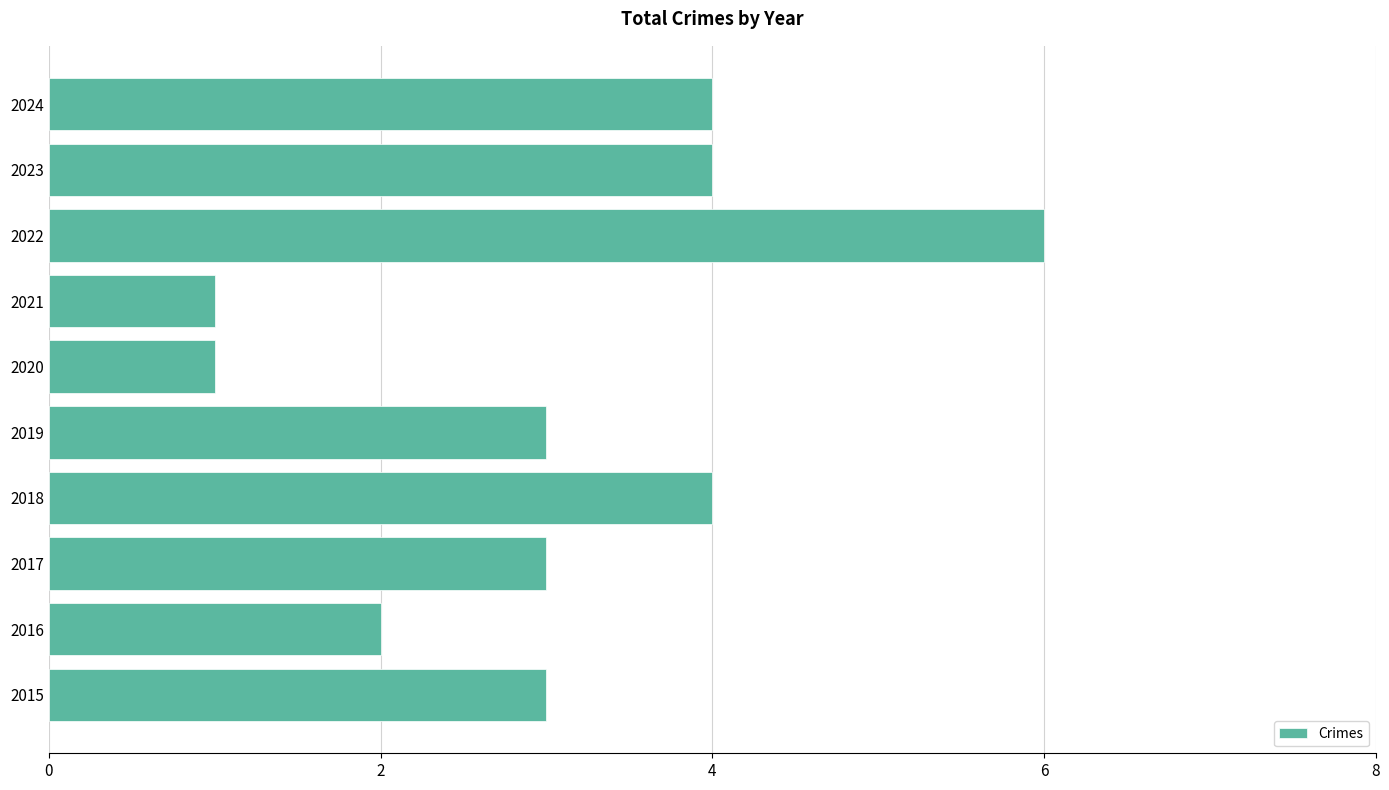

Count the number of categories in the chart.

10